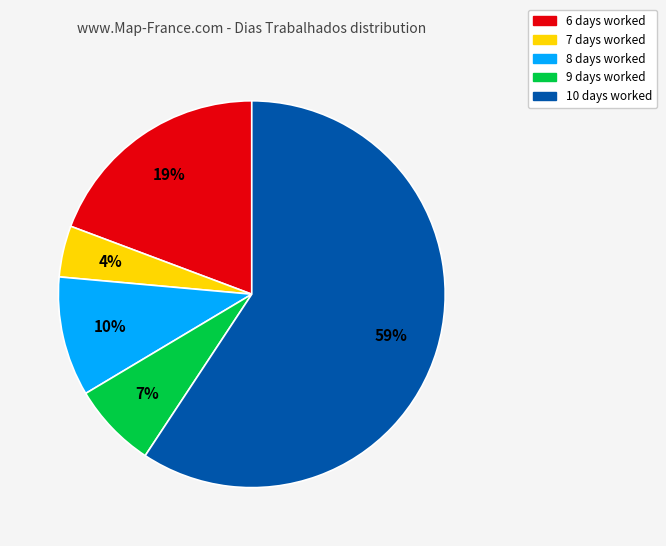

To the nearest percent, what is the difference between the 6 days worked and 8 days worked slice percentages?

9%